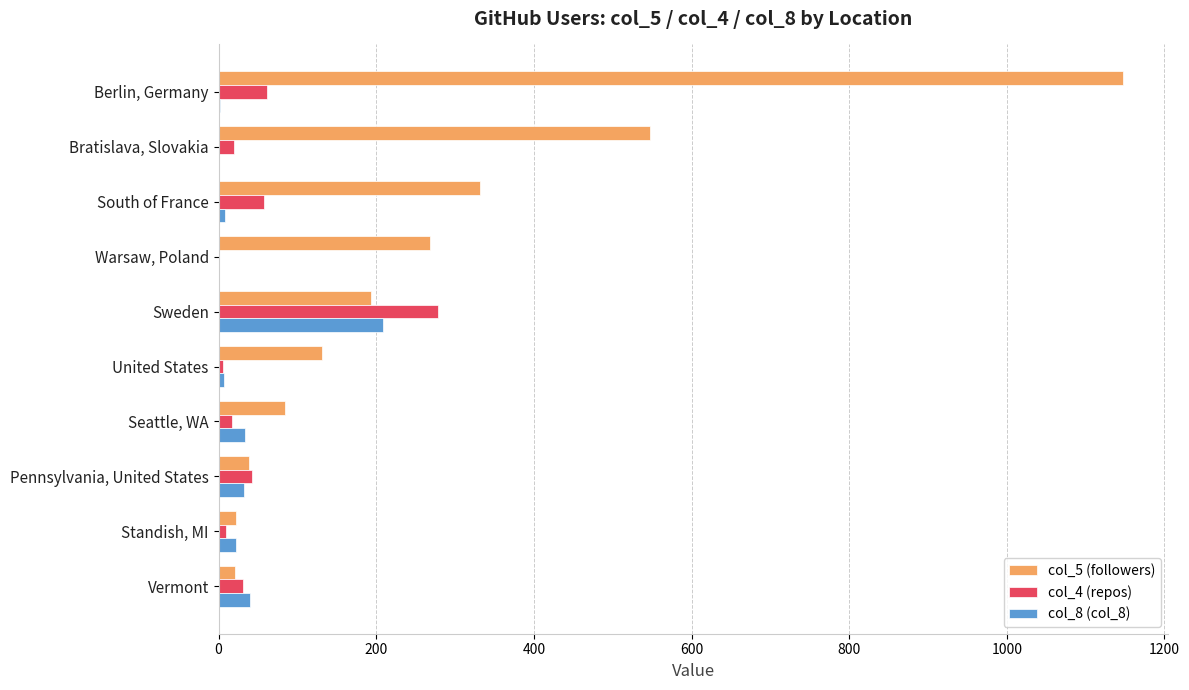

What is the total value across all series at Sweden?

679